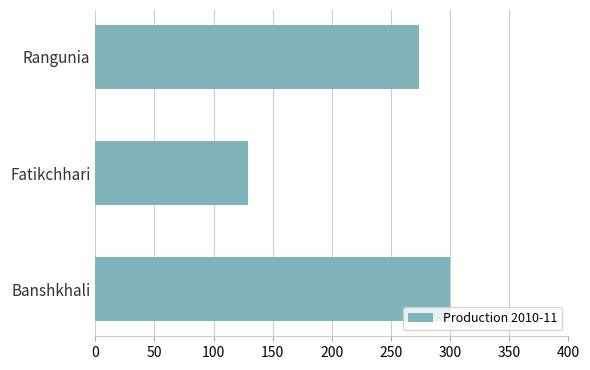

The value at Rangunia is 114. True or false?

False